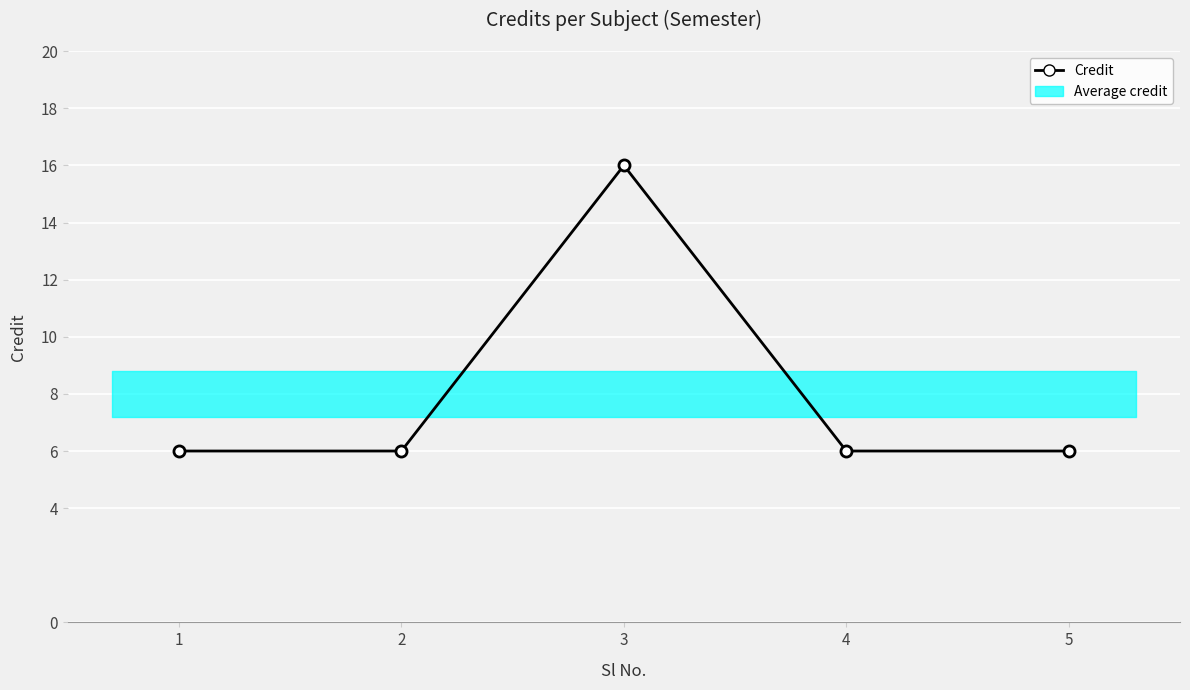

What is the value of the 3rd point from the left?

16